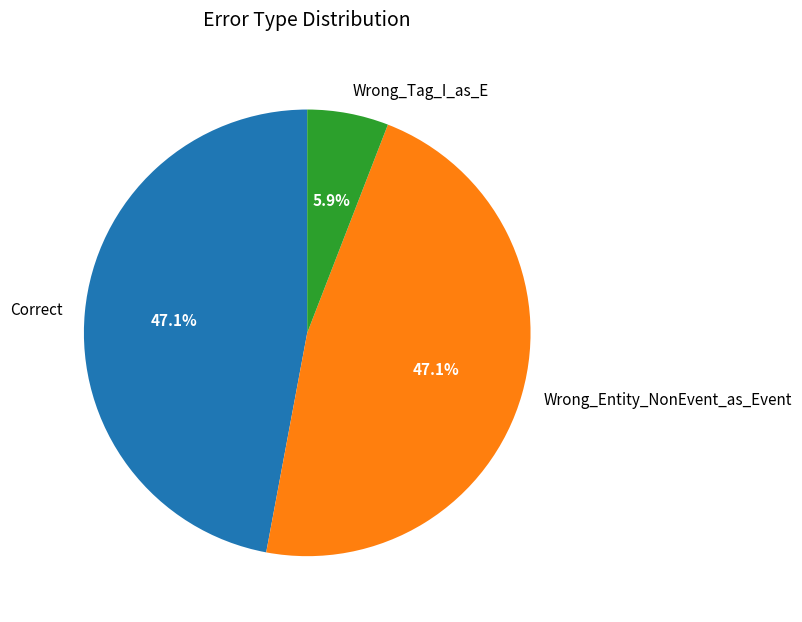

To the nearest percent, what portion does Wrong_Tag_I_as_E represent?

6%